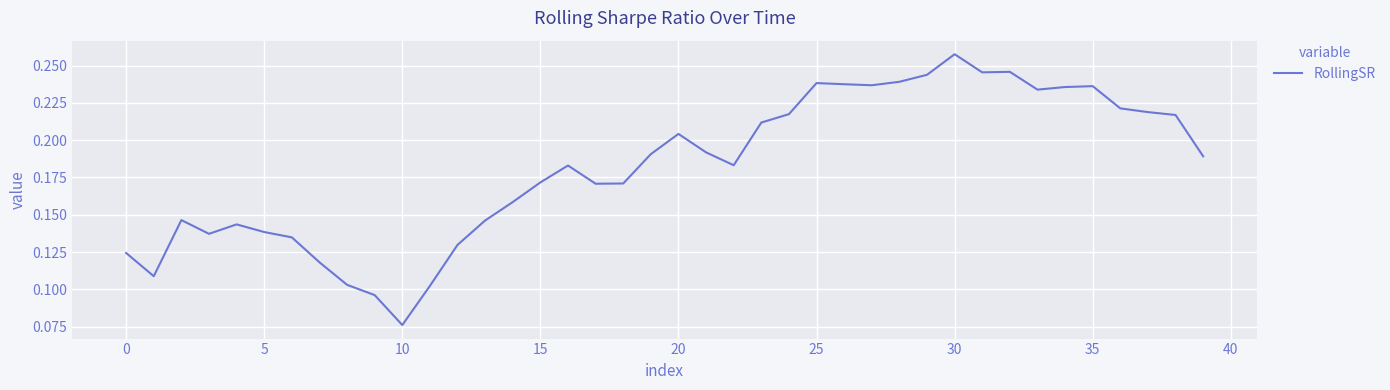

Where is the data nearest to the value 0?

10